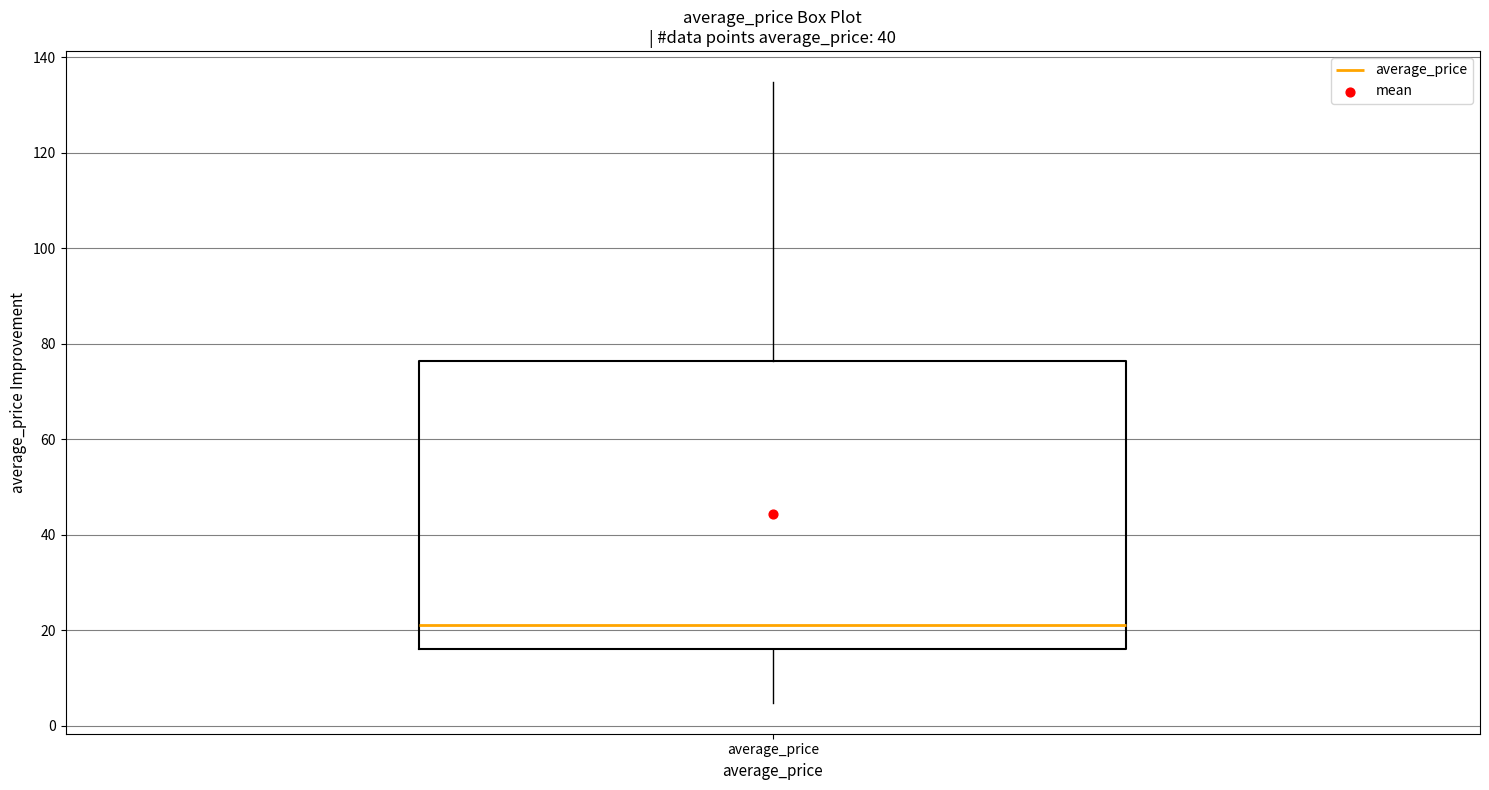

Transcribe this box plot: give where the median line is, the range the box spans, and where the two whiskers end, as read against the y-axis. The values are not printed on the chart, so give them approximately, as read against the axis.

median 22, box 16 to 76, whiskers 4 to 134